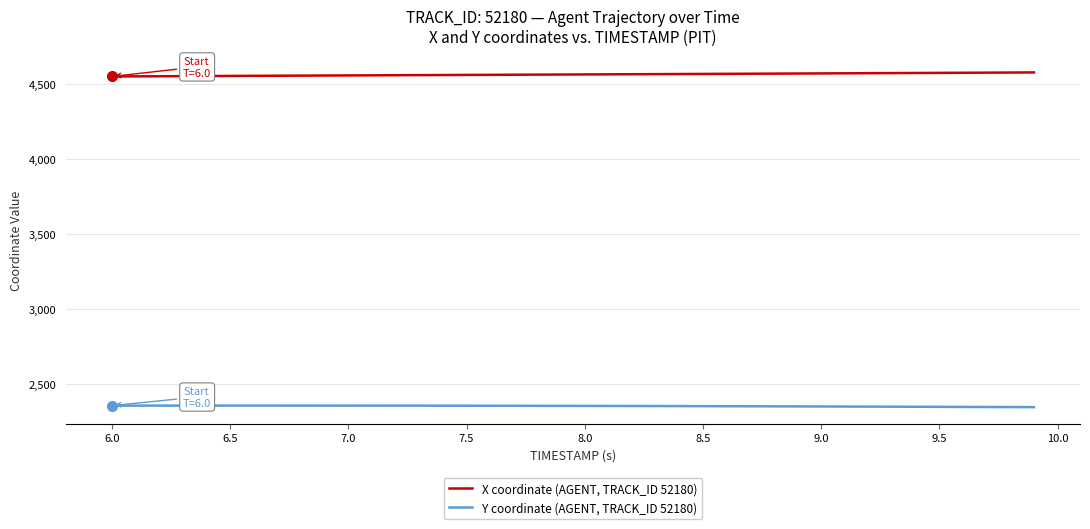

Which series has the largest total across all categories?

X coordinate (AGENT, TRACK_ID 52180)